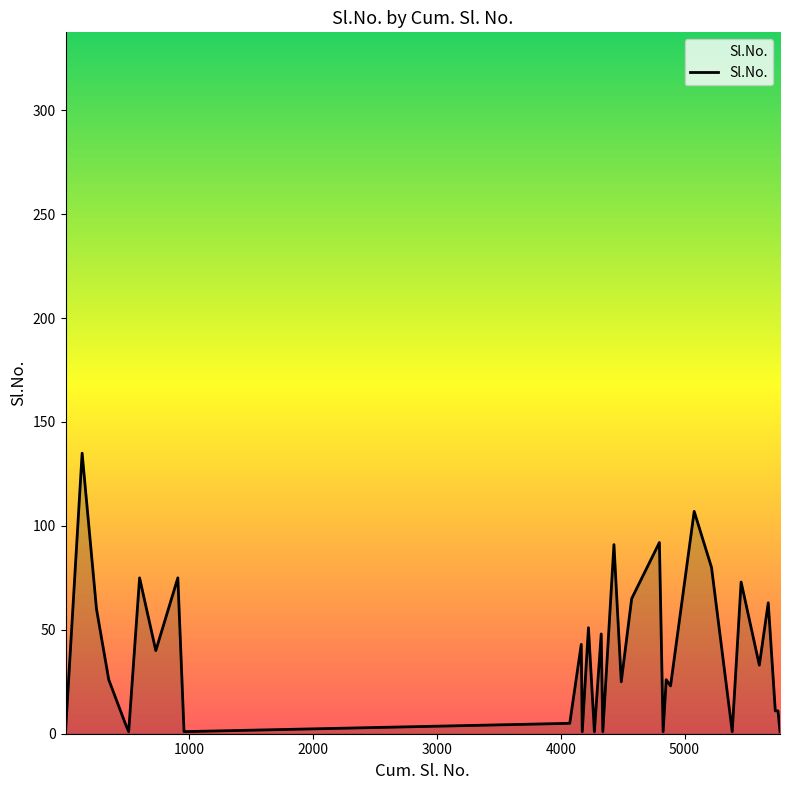

What is the greatest value displayed?

135